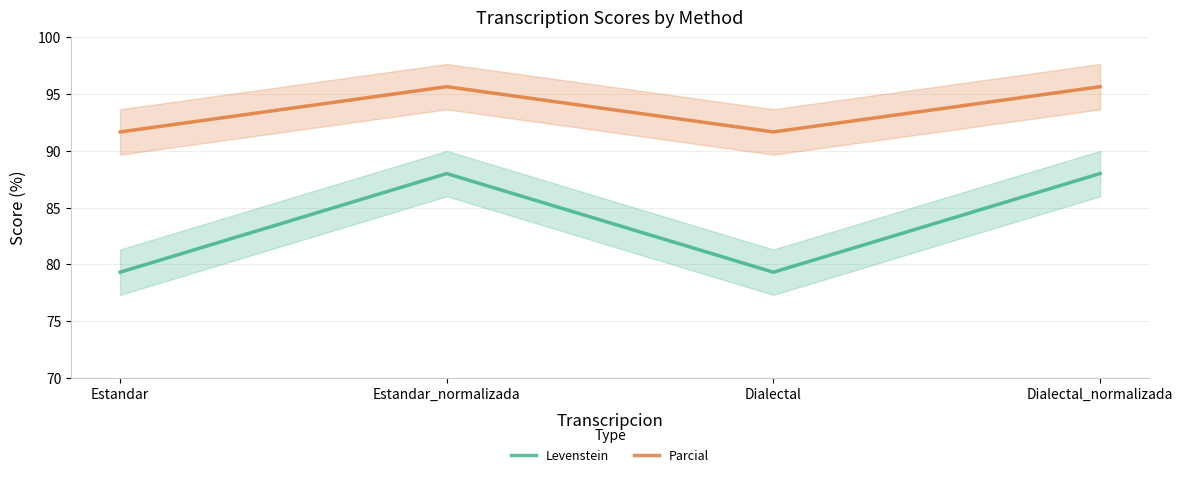

At which category does Levenstein reach its first local valley?

Dialectal